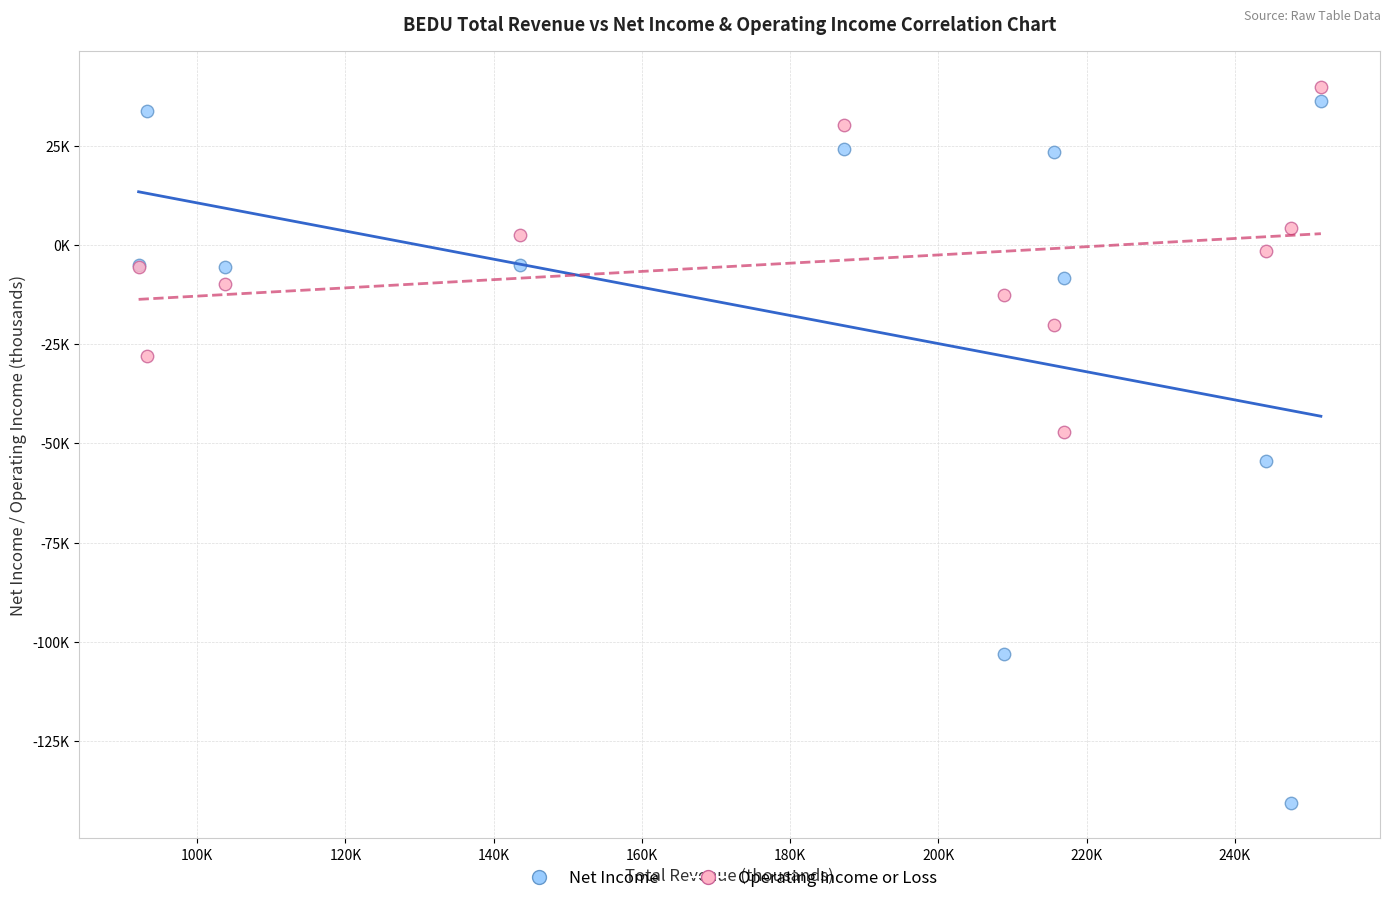

Which series reaches the minimum Y coordinate?

Net Income